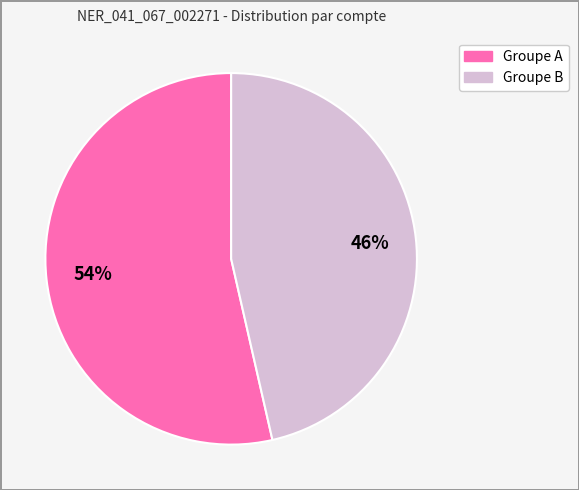

Is there any slice that represents more than half of the pie?

Yes